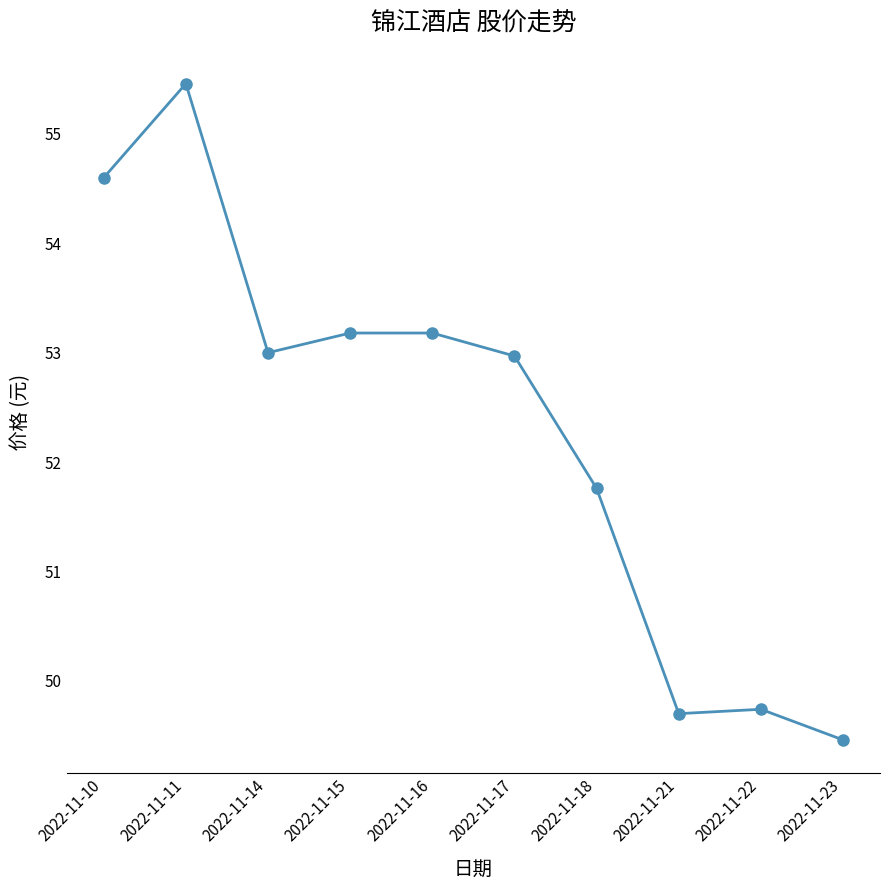

How many categories are shown in the chart?

10